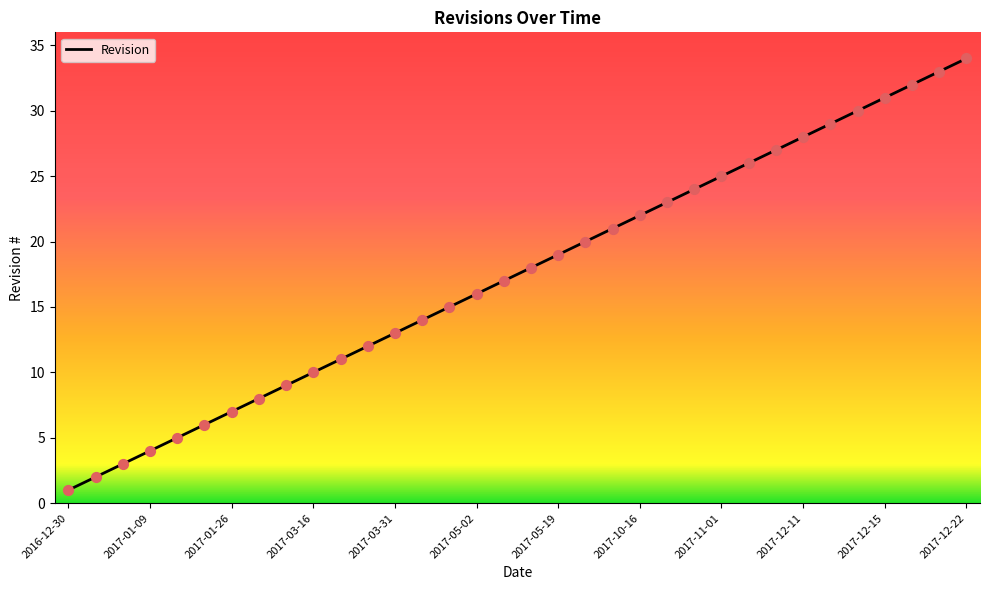

What is the maximum value shown in the chart?

34